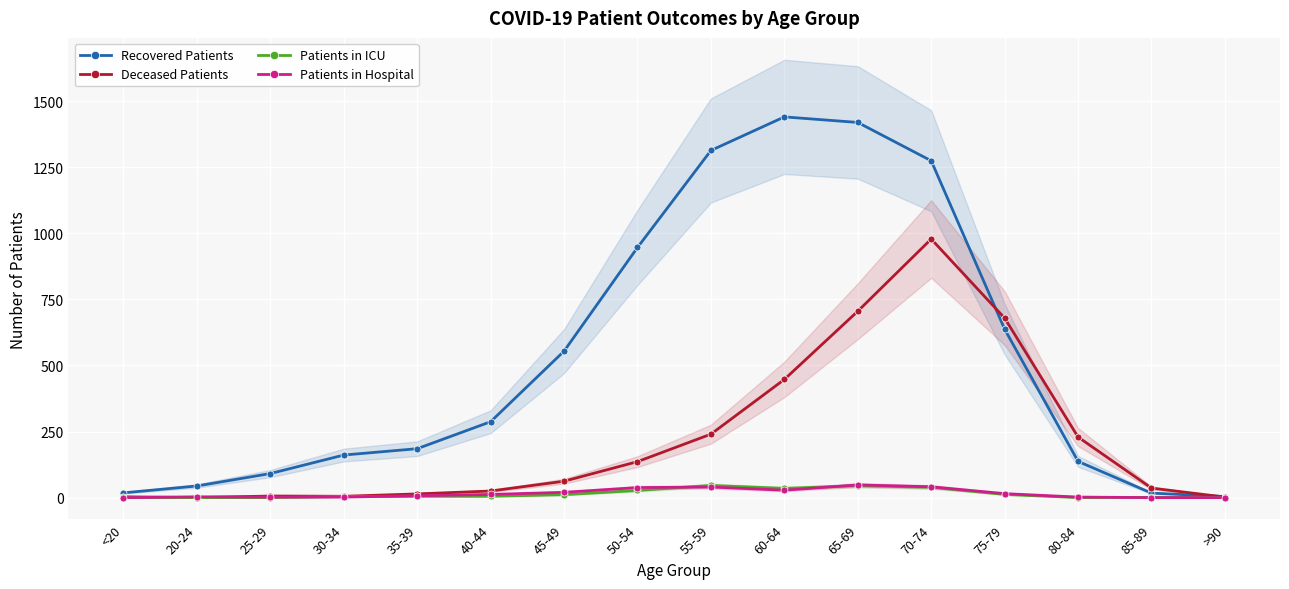

List the series in order of their peak value, highest first.

Recovered Patients, Deceased Patients, Patients in Hospital, Patients in ICU